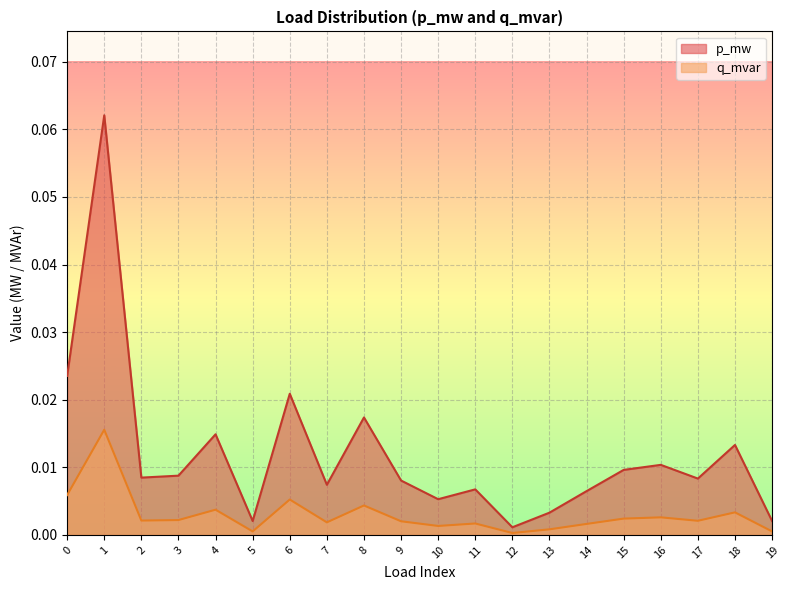

Is it true that p_mw equals 0.0 at 16?

True